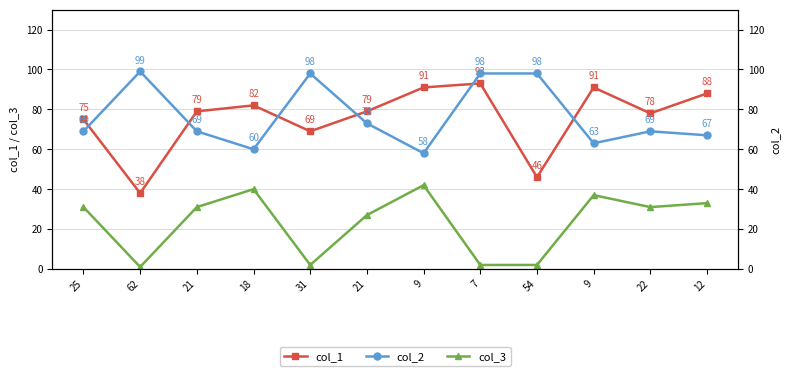

In col_3, how many points are lower than both neighbors (excluding endpoints)?

3